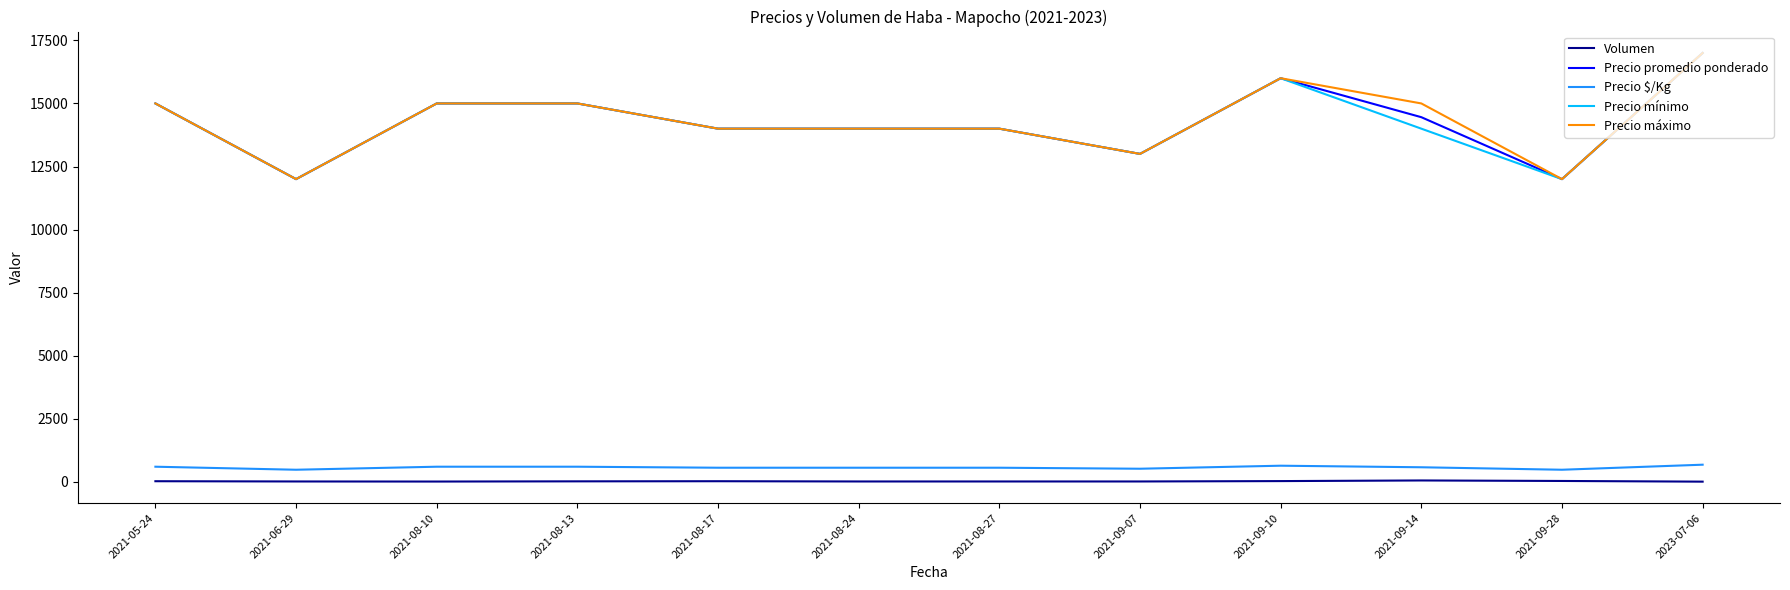

What are all the series names shown in the legend?

Volumen, Precio promedio ponderado, Precio $/Kg, Precio mínimo, Precio máximo